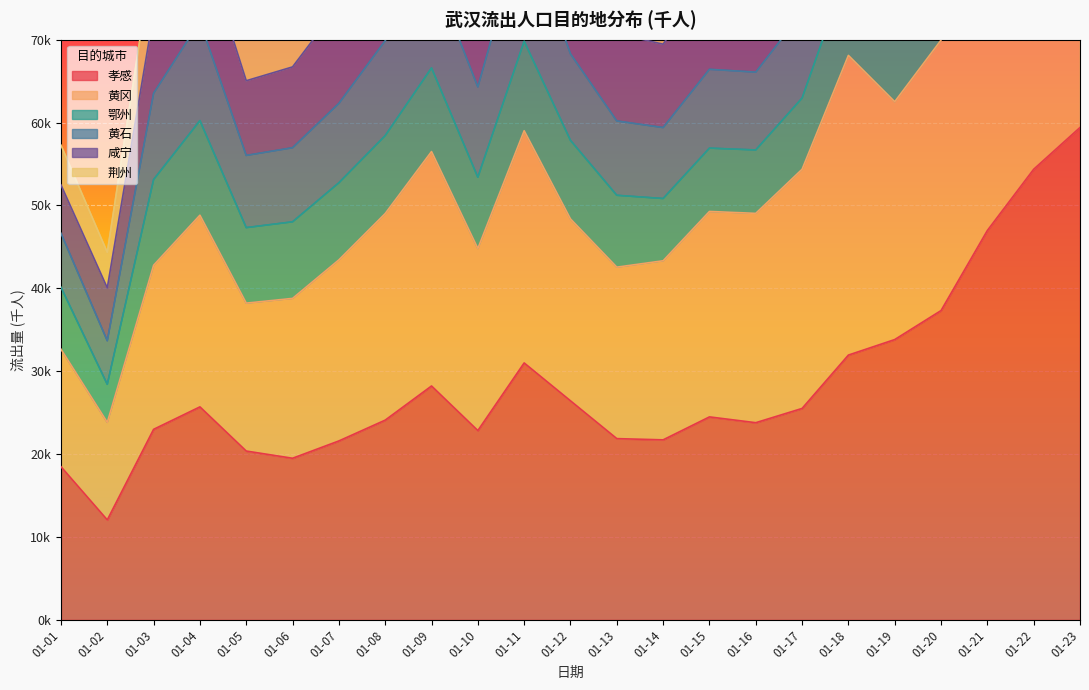

What is the value of the 孝感 point at the 18th from the left?

31.9